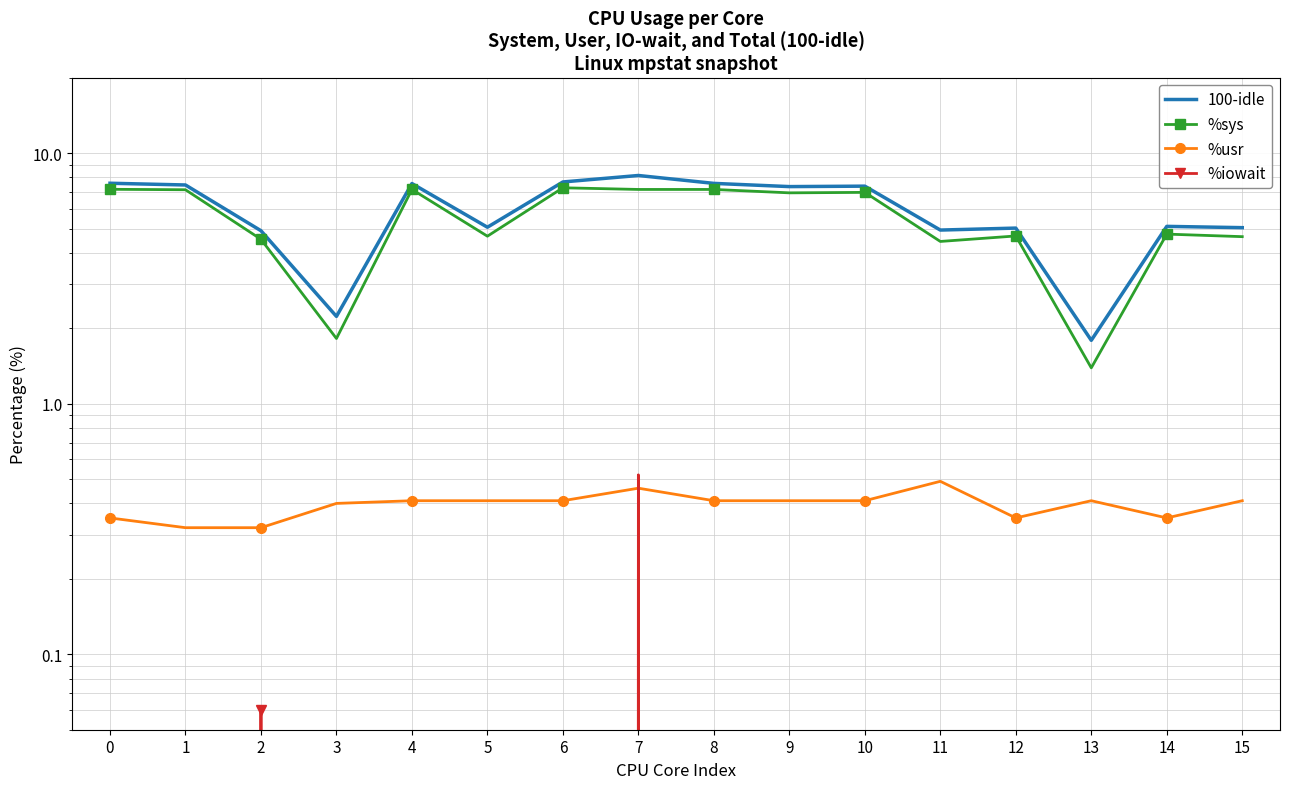

Reading left to right, extract all data points from this chart.

100-idle: 7.6	7.5	4.9	2.2	7.6	5.1	7.7	8.1	7.6	7.3	7.4	4.9	5.0	1.8	5.1	5.0
%sys: 7.2	7.1	4.5	1.8	7.2	4.7	7.3	7.2	7.2	6.9	7.0	4.4	4.7	1.4	4.8	4.6
%usr: 0.3	0.3	0.3	0.4	0.4	0.4	0.4	0.5	0.4	0.4	0.4	0.5	0.3	0.4	0.3	0.4
%iowait: 0.0	0.0	0.1	0.0	0.0	0.0	0.0	0.5	0.0	0.0	0.0	0.0	0.0	0.0	0.0	0.0